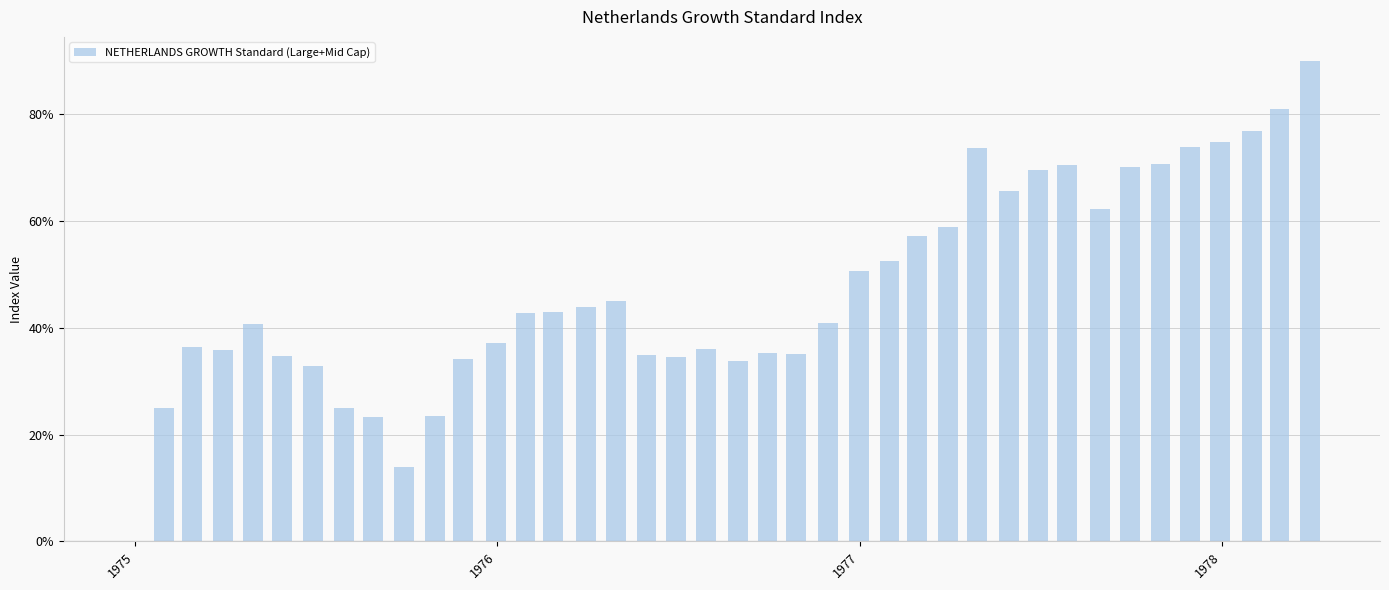

What is the sum of all values?

1886.0